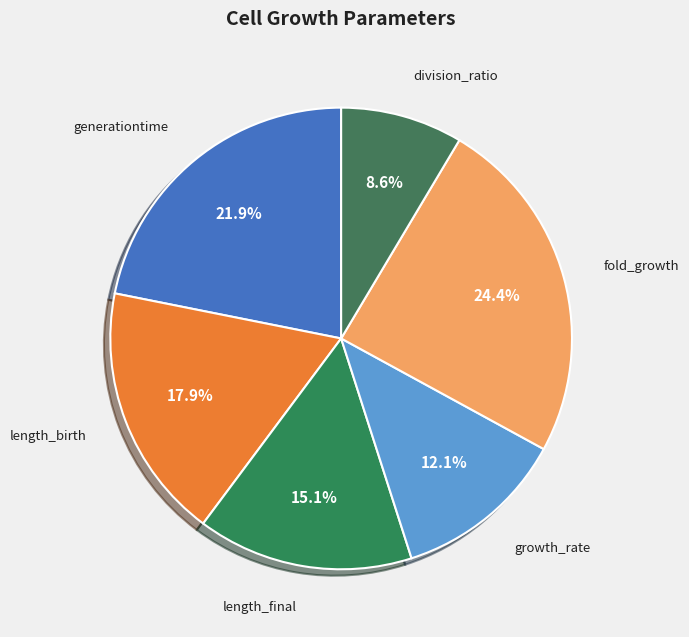

Which slice is the smallest?

division_ratio